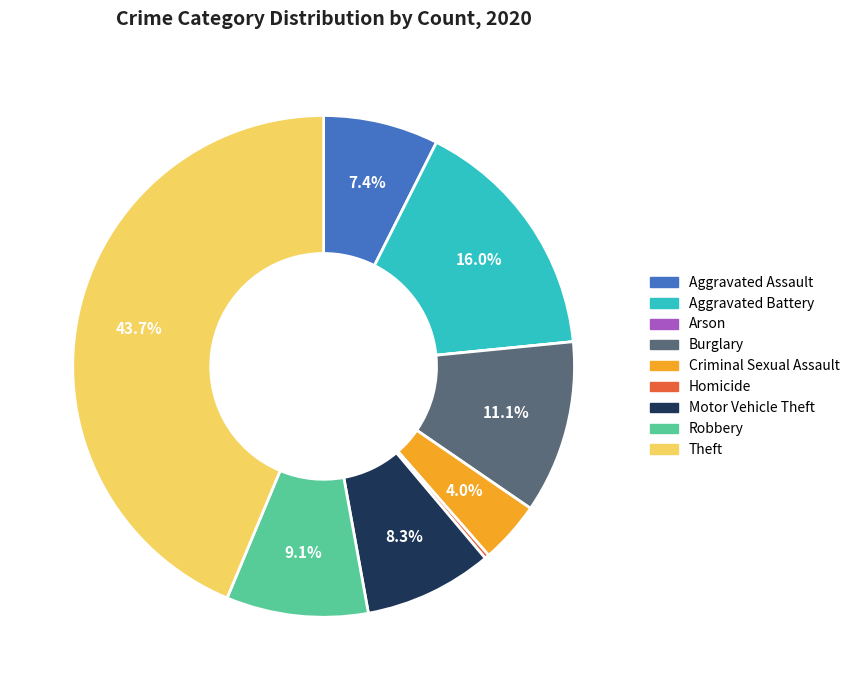

Does any single category account for the majority?

No